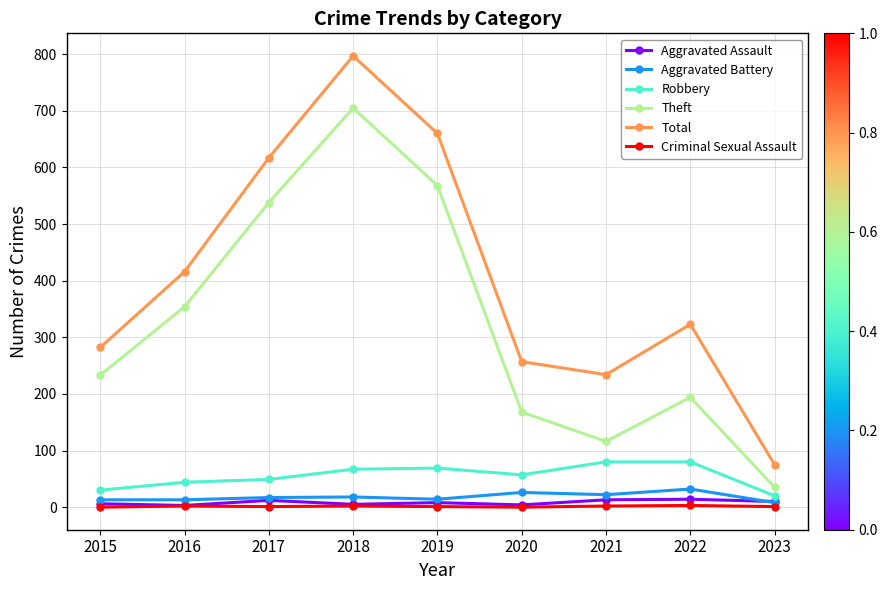

Read the Aggravated Battery value at 2023, to the nearest 5.

10